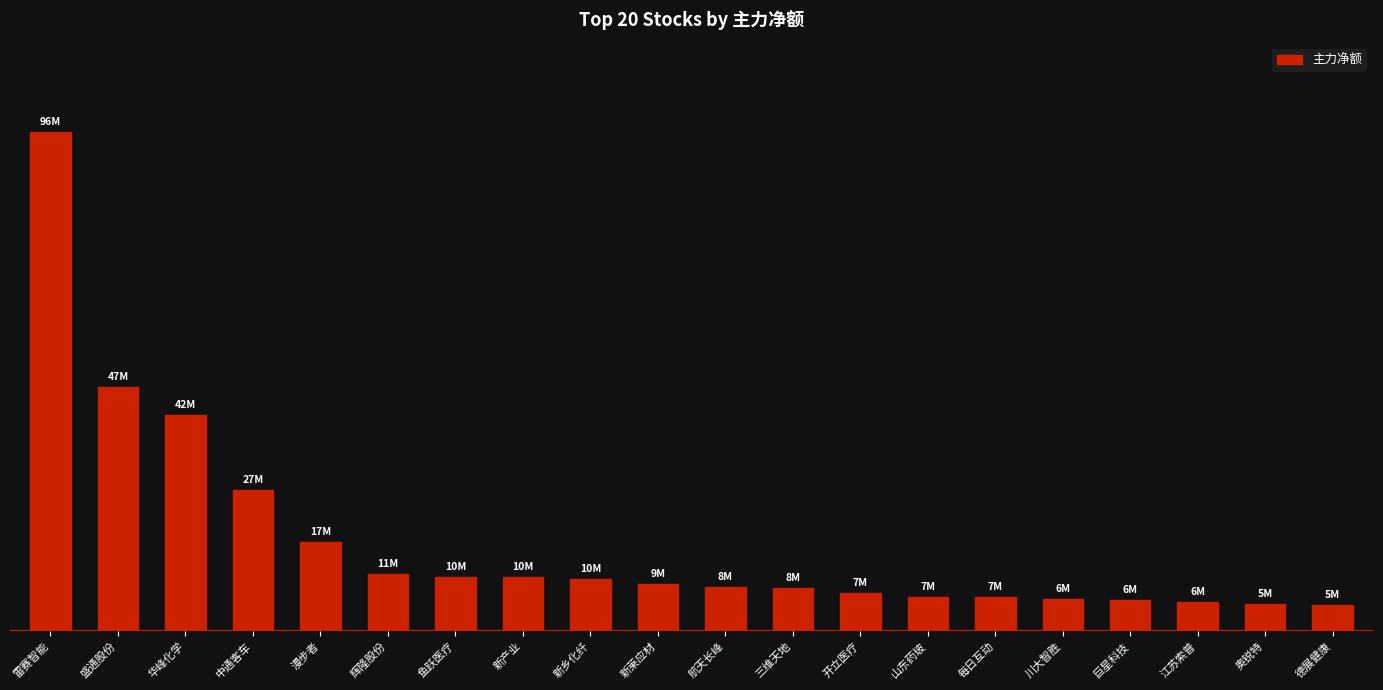

What is the label of the 7th bar from the left?

鱼跃医疗